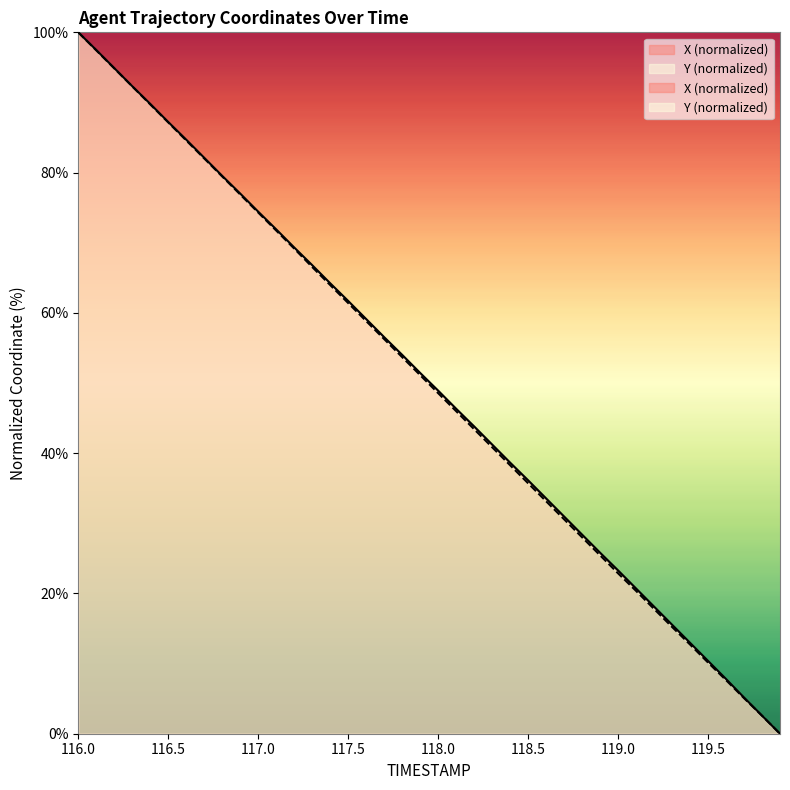

What is the difference between the highest and lowest values at 119.5?

0.1